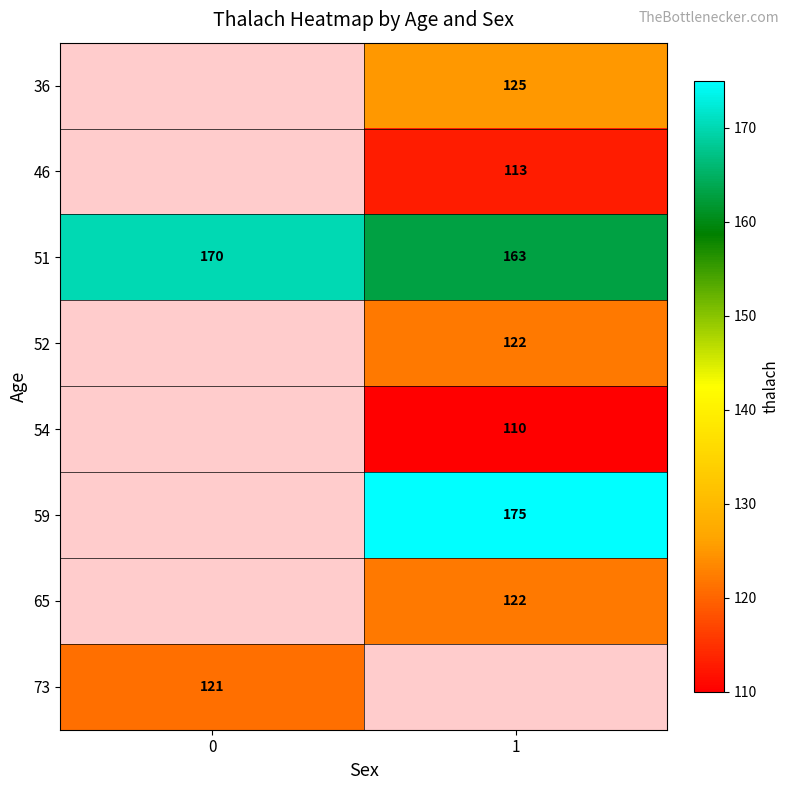

True or false: 51 has a value of 163 at 1.

True